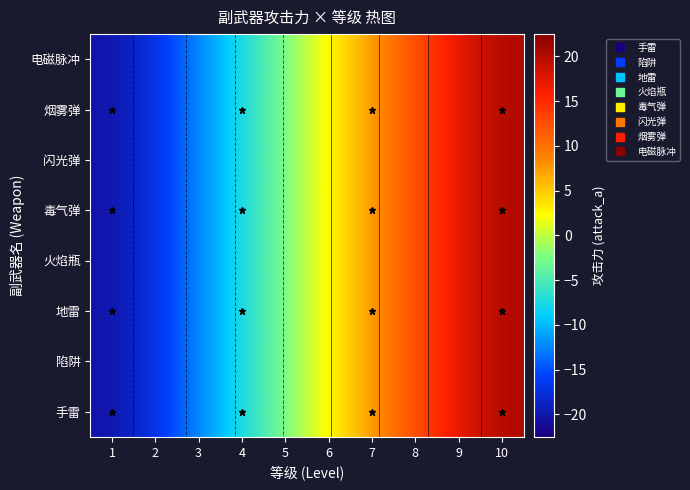

At which label is 陷阱 closest to 0?

5